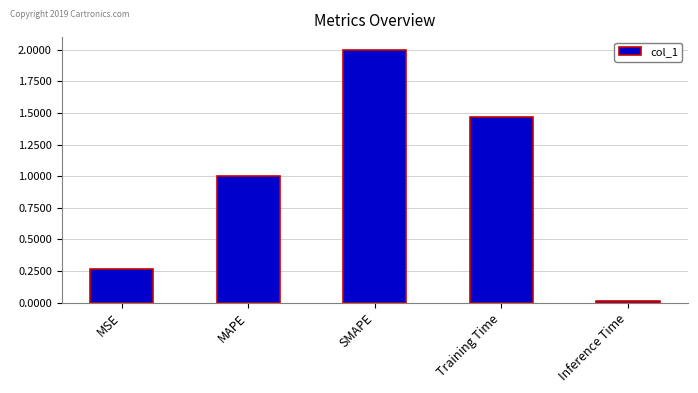

The value at Training Time is 2.4. True or false?

False